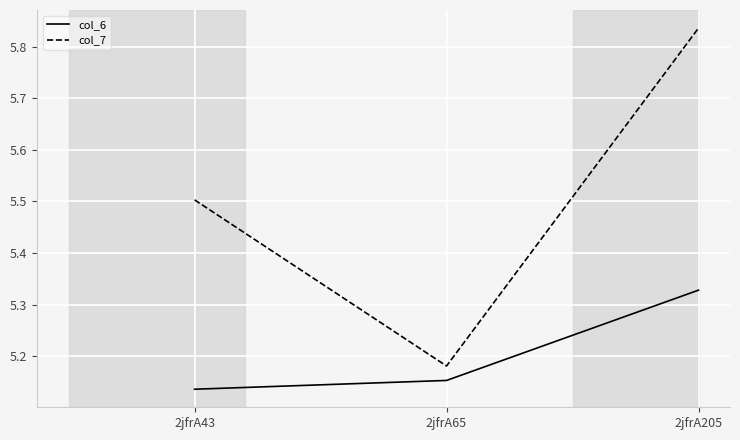

What are all the series names shown in the legend?

col_6, col_7